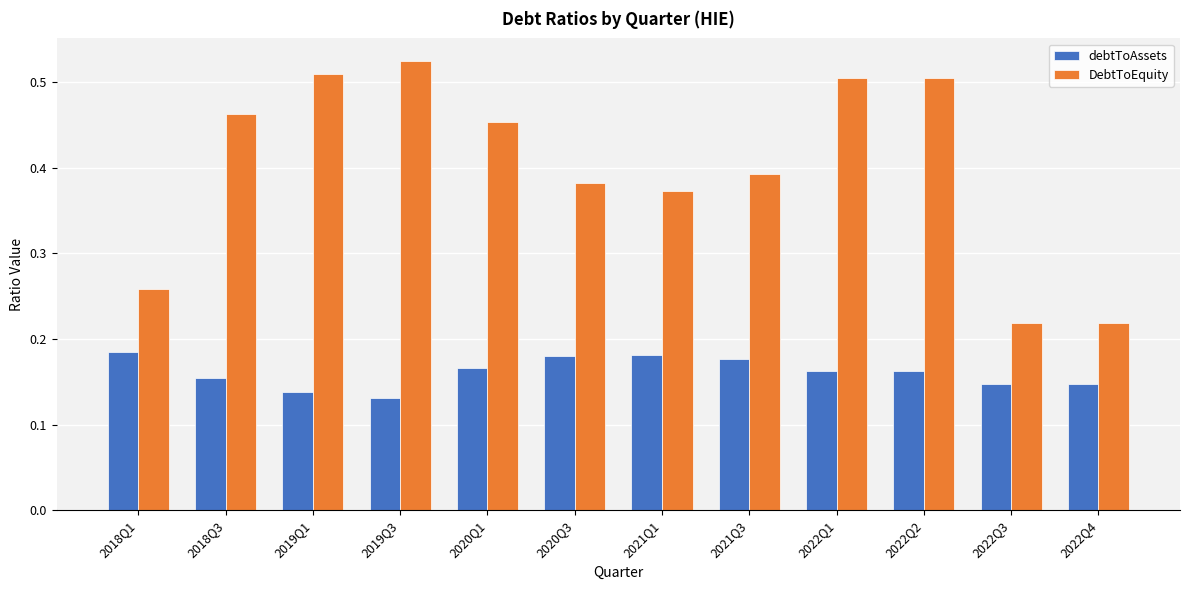

Count the debtToAssets values in the range 0 to 1.

12